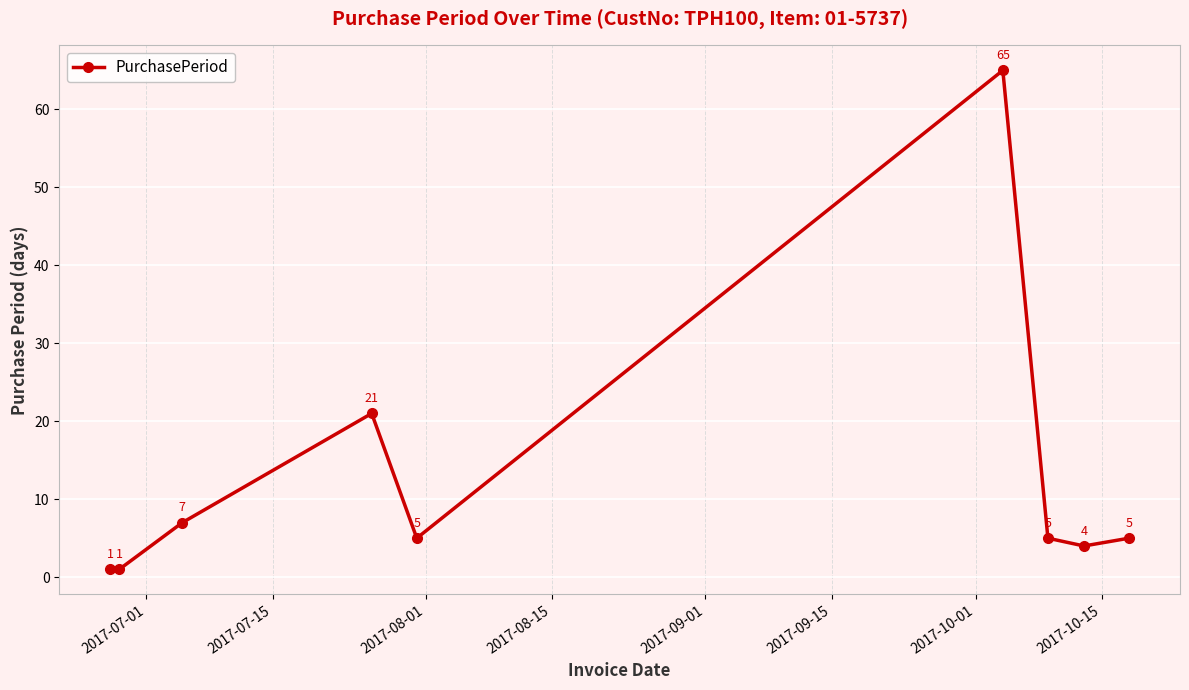

What is the value of the 6th point from the left?

65